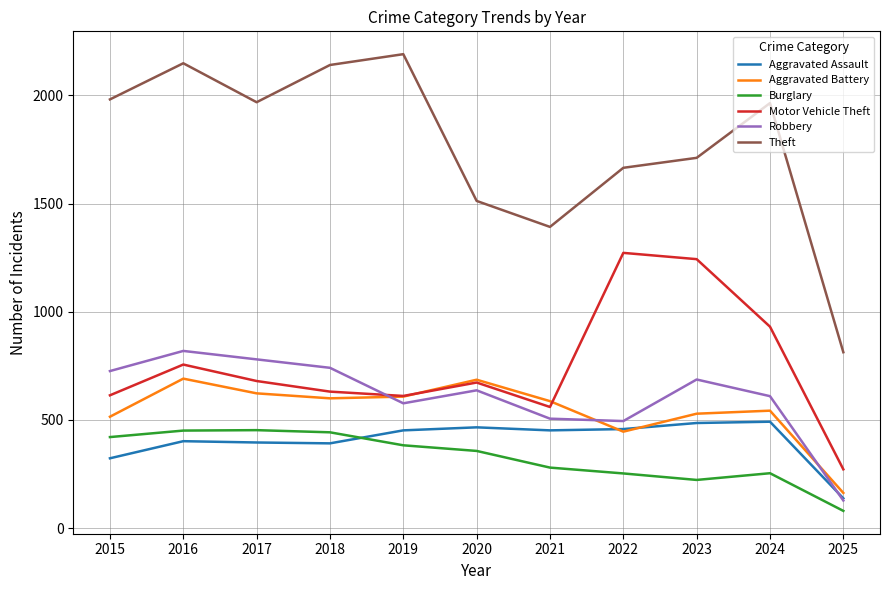

What is the difference between the highest and lowest values at 2024?

1710